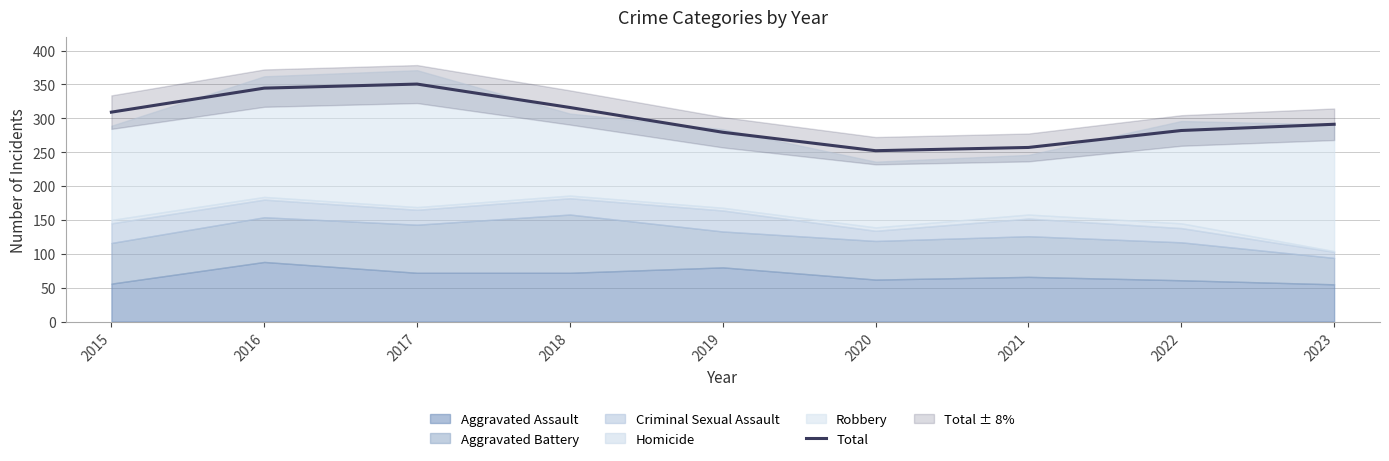

Does the chart have visible grid lines?

Yes